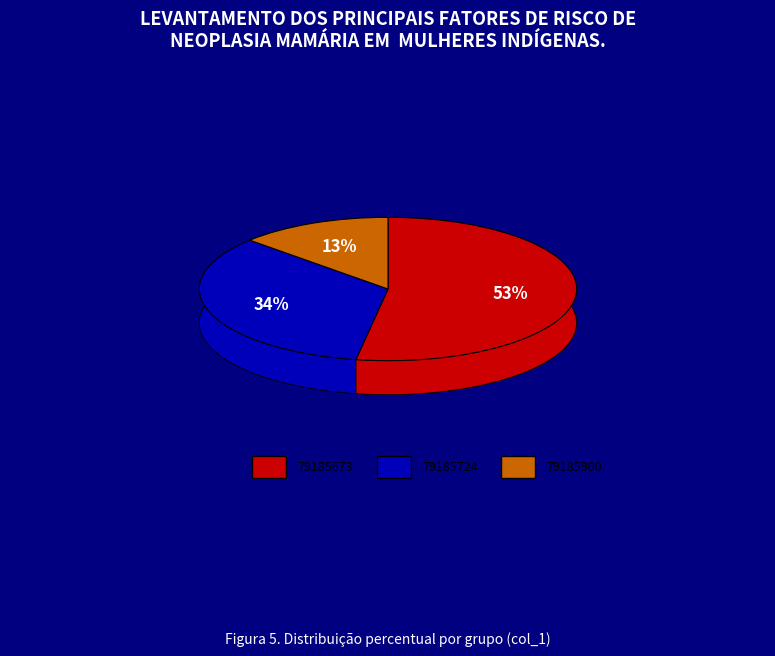

The 79185724 slice represents 13% of the pie. True or false?

False